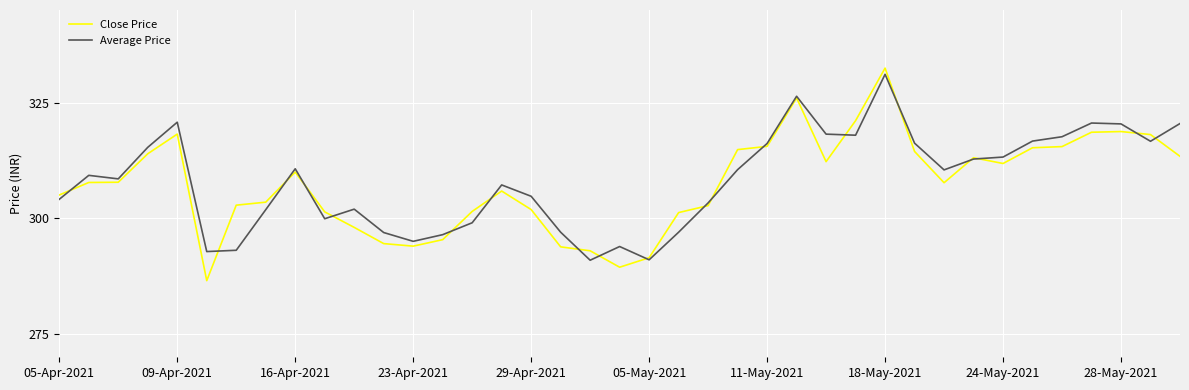

What is the minimum value shown in the chart?

286.6